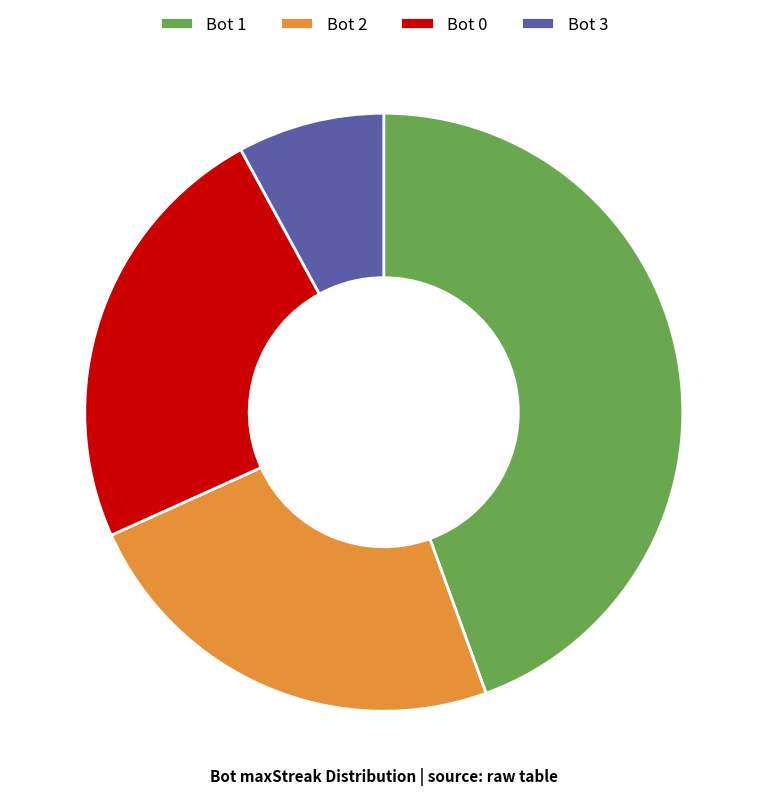

True or false: Bot 1 accounts for 44% of the total.

True